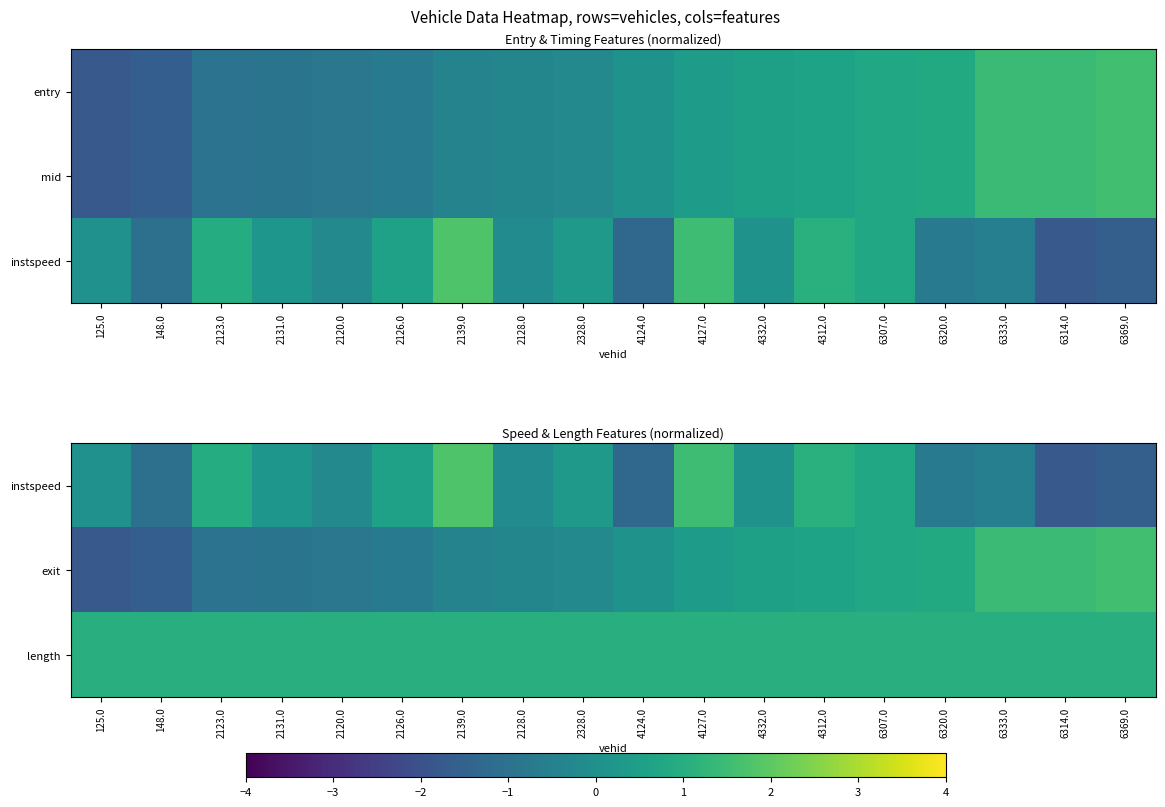

Which has a higher value, 2126.0 or 2123.0?

2123.0